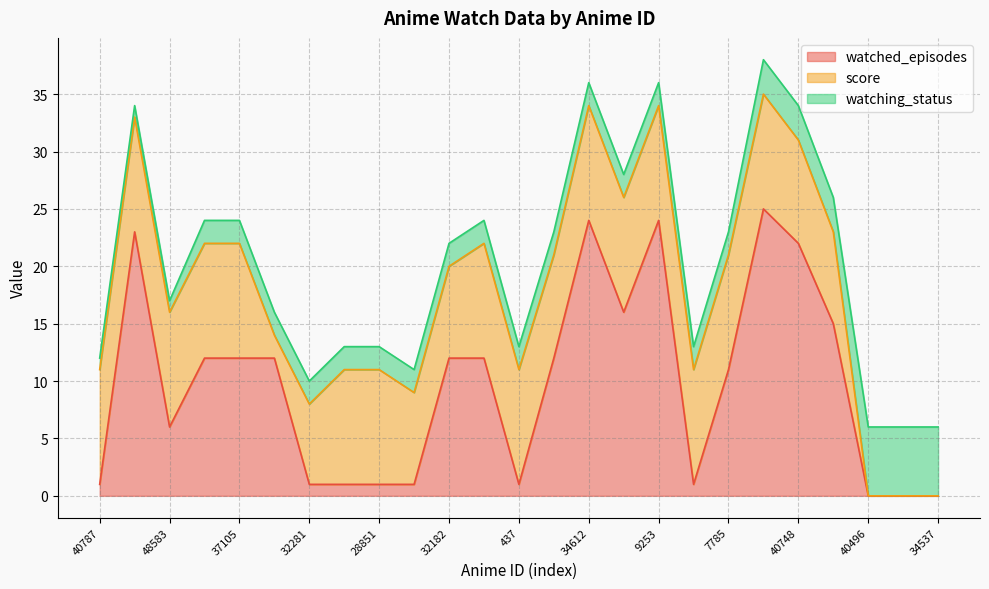

How many data points does each series have?

25